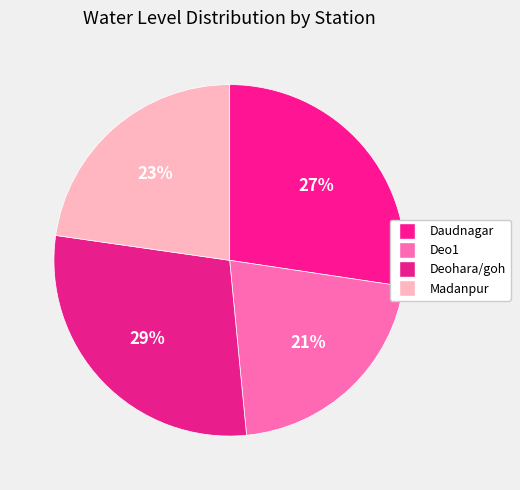

Rank the categories by value from lowest to highest.

Deo1, Madanpur, Daudnagar, Deohara/goh